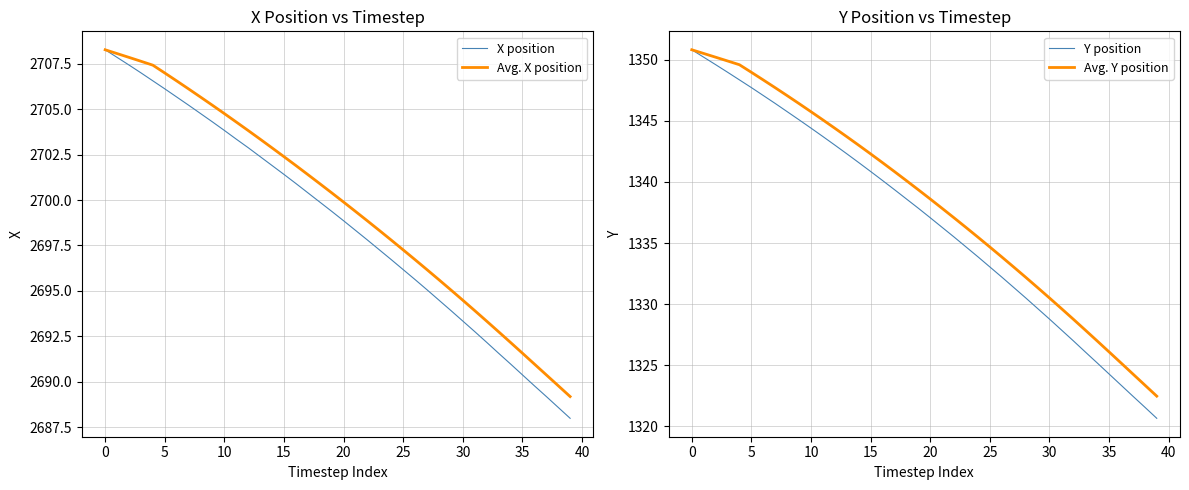

What is the label of the 24th point from the left?

23